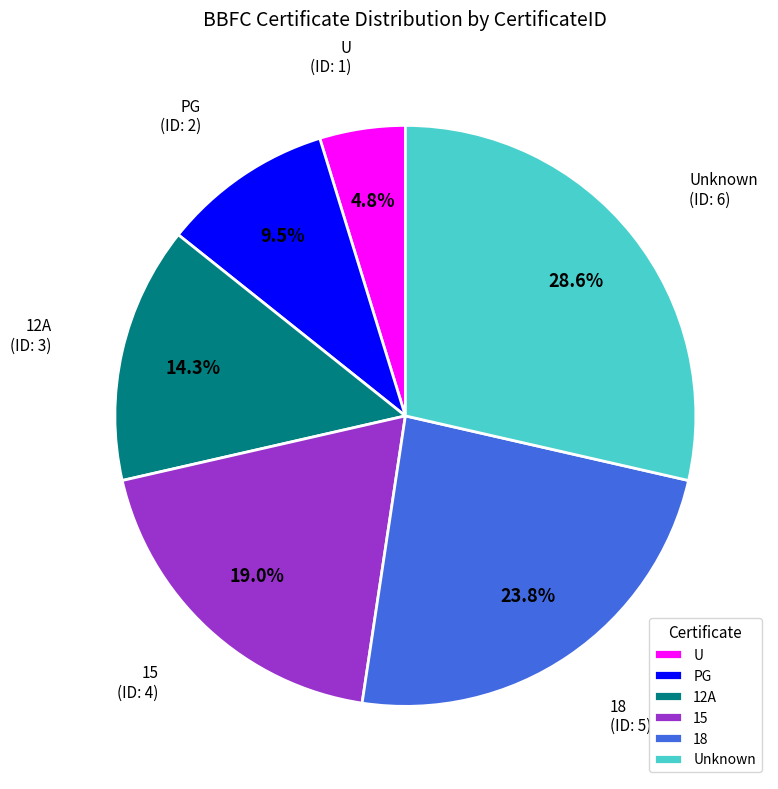

Does any single category account for the majority?

No